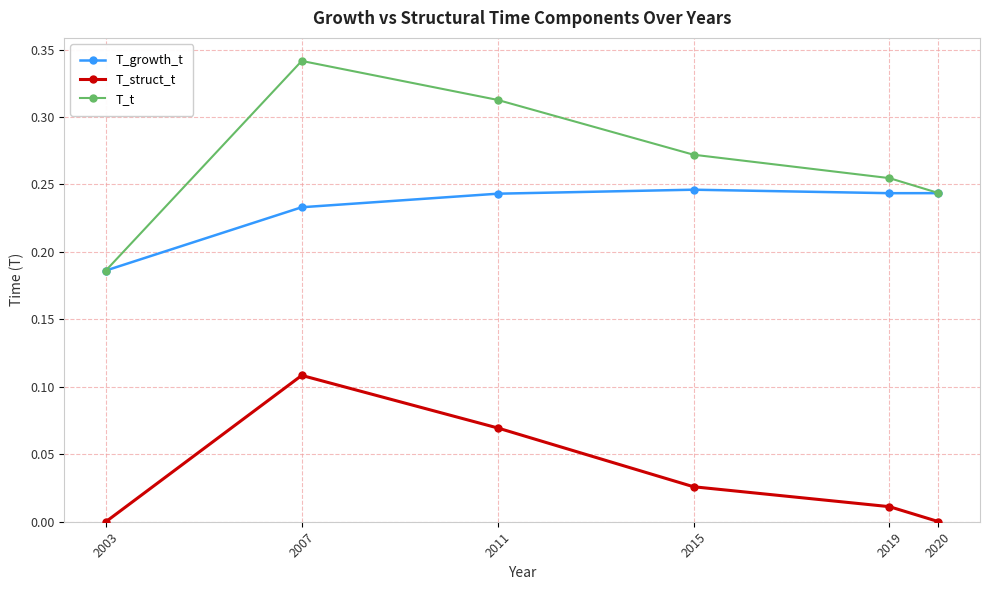

Is the value of T_growth_t at 2007 greater than the value of T_t at 2015?

No